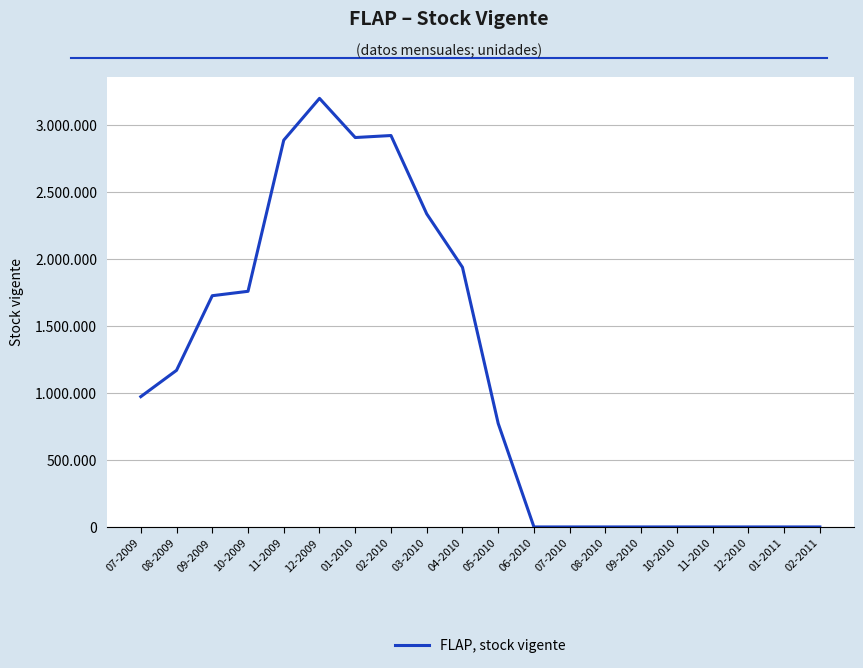

Which category has the highest value across all series?

12-2009